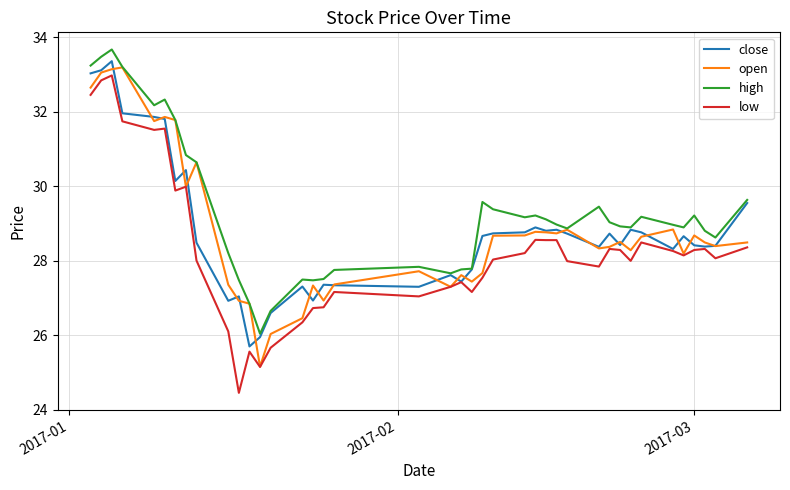

True or false: low and high intersect in this chart.

False